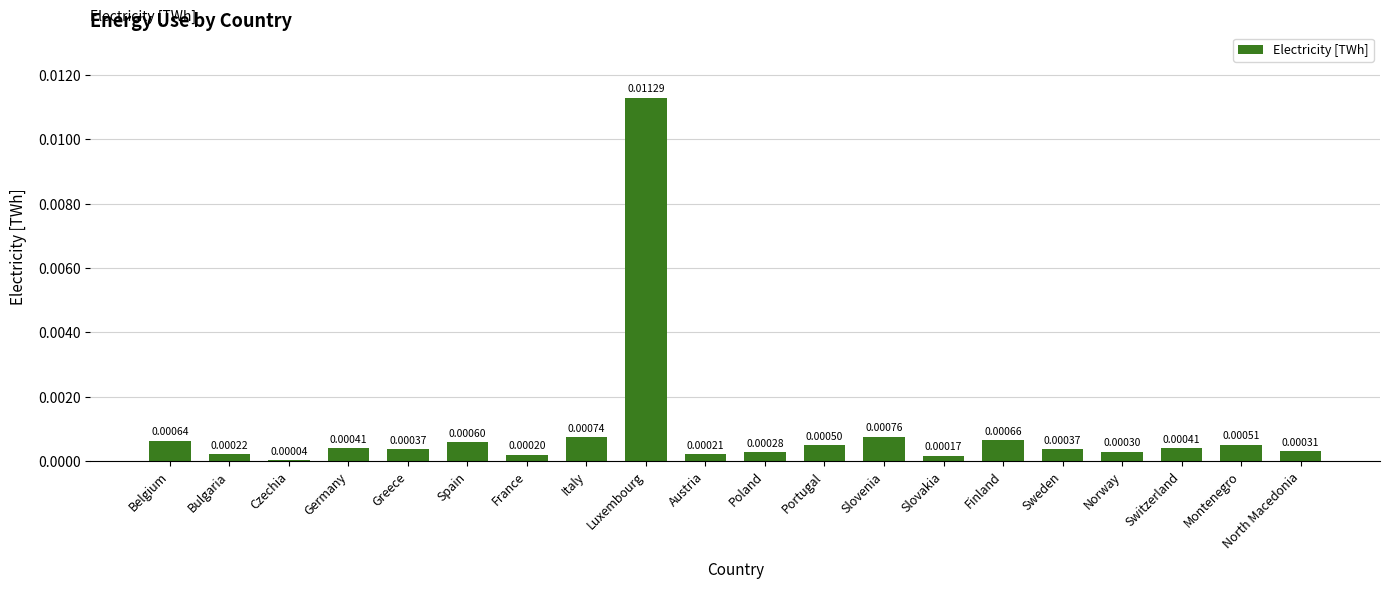

Which has a higher value, Finland or Montenegro?

Finland